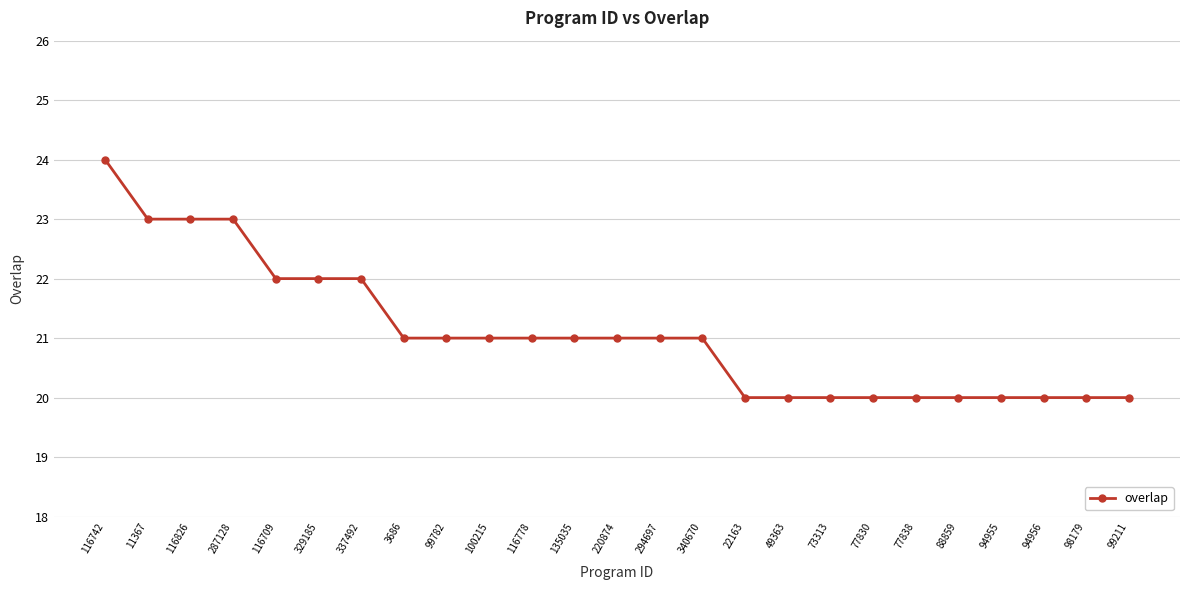

The value at 116826 is 23. True or false?

True